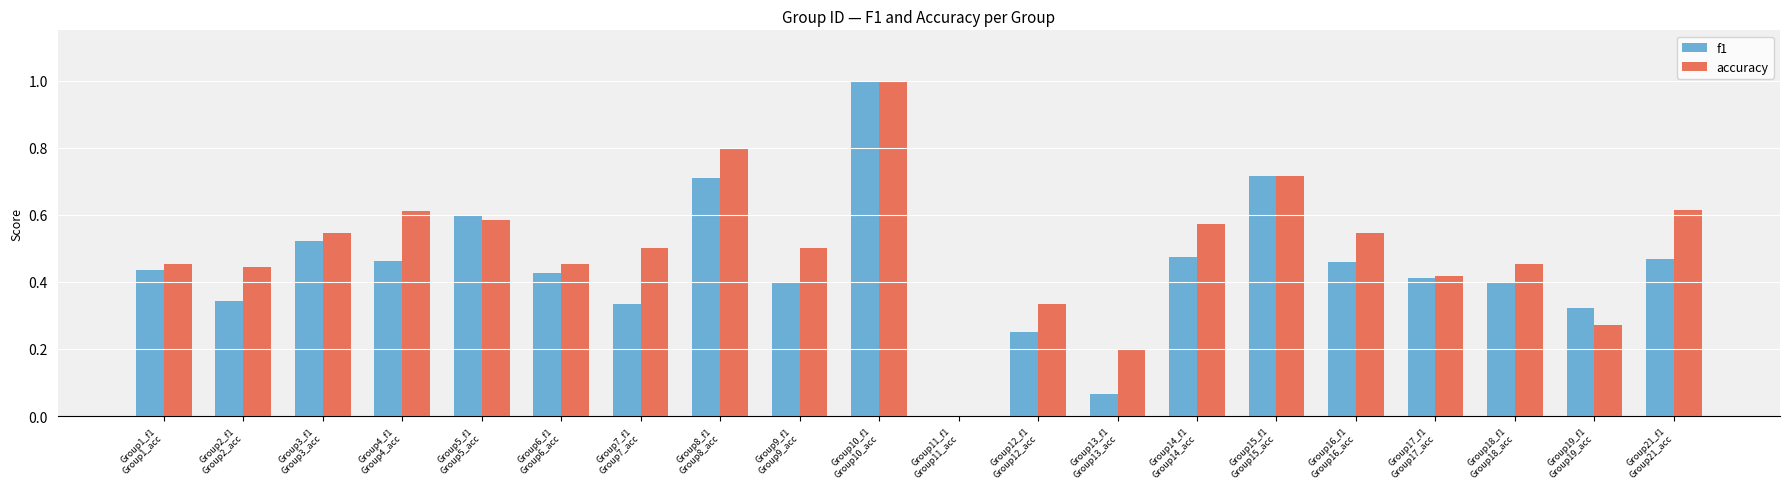

Which series has the largest total across all categories?

accuracy